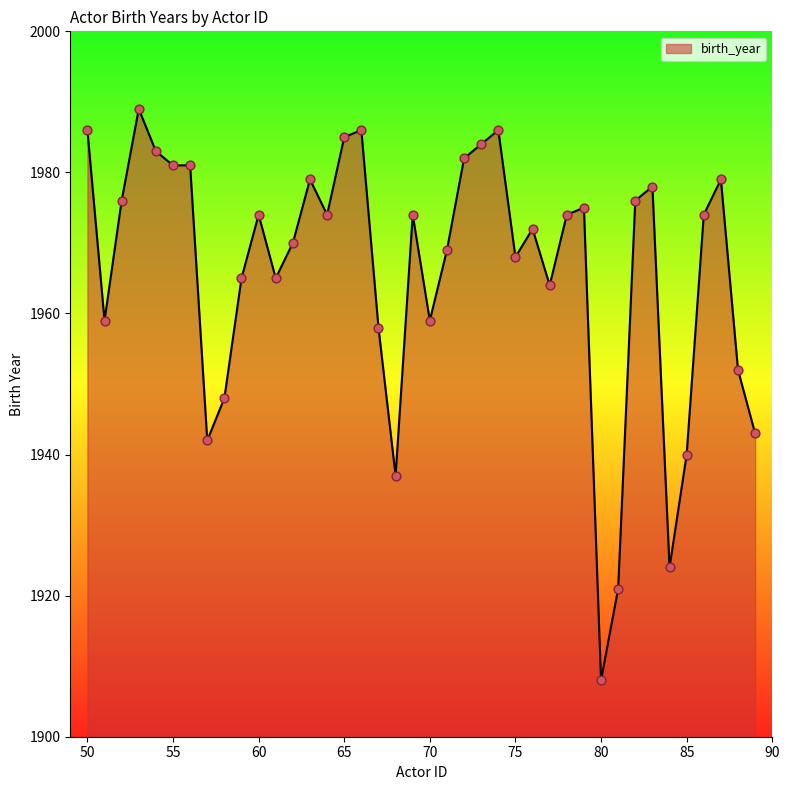

What is the greatest value displayed?

1989